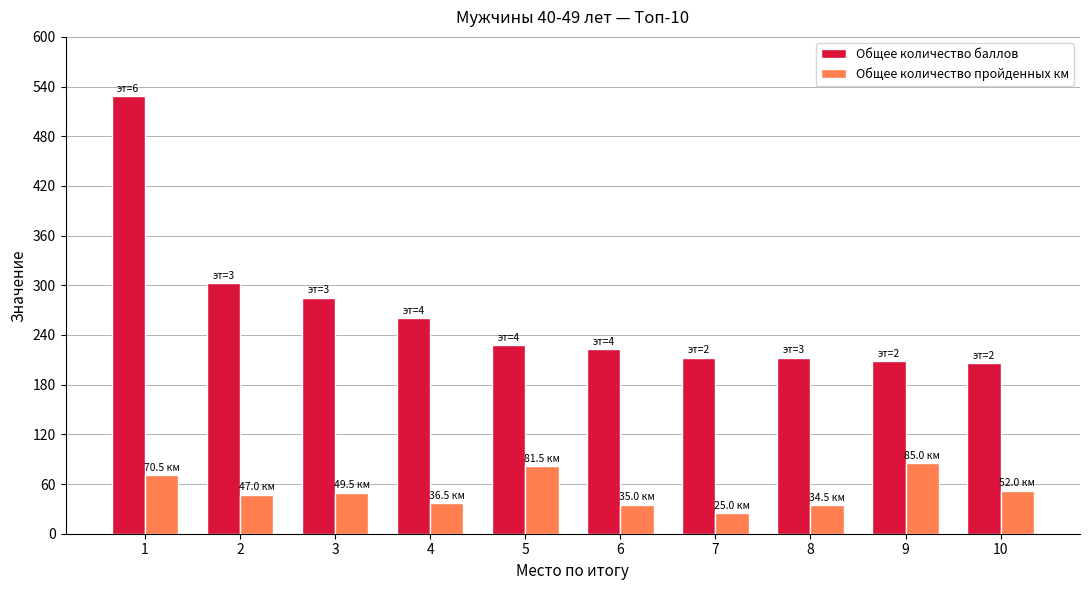

Does the chart contain stacked bars?

No